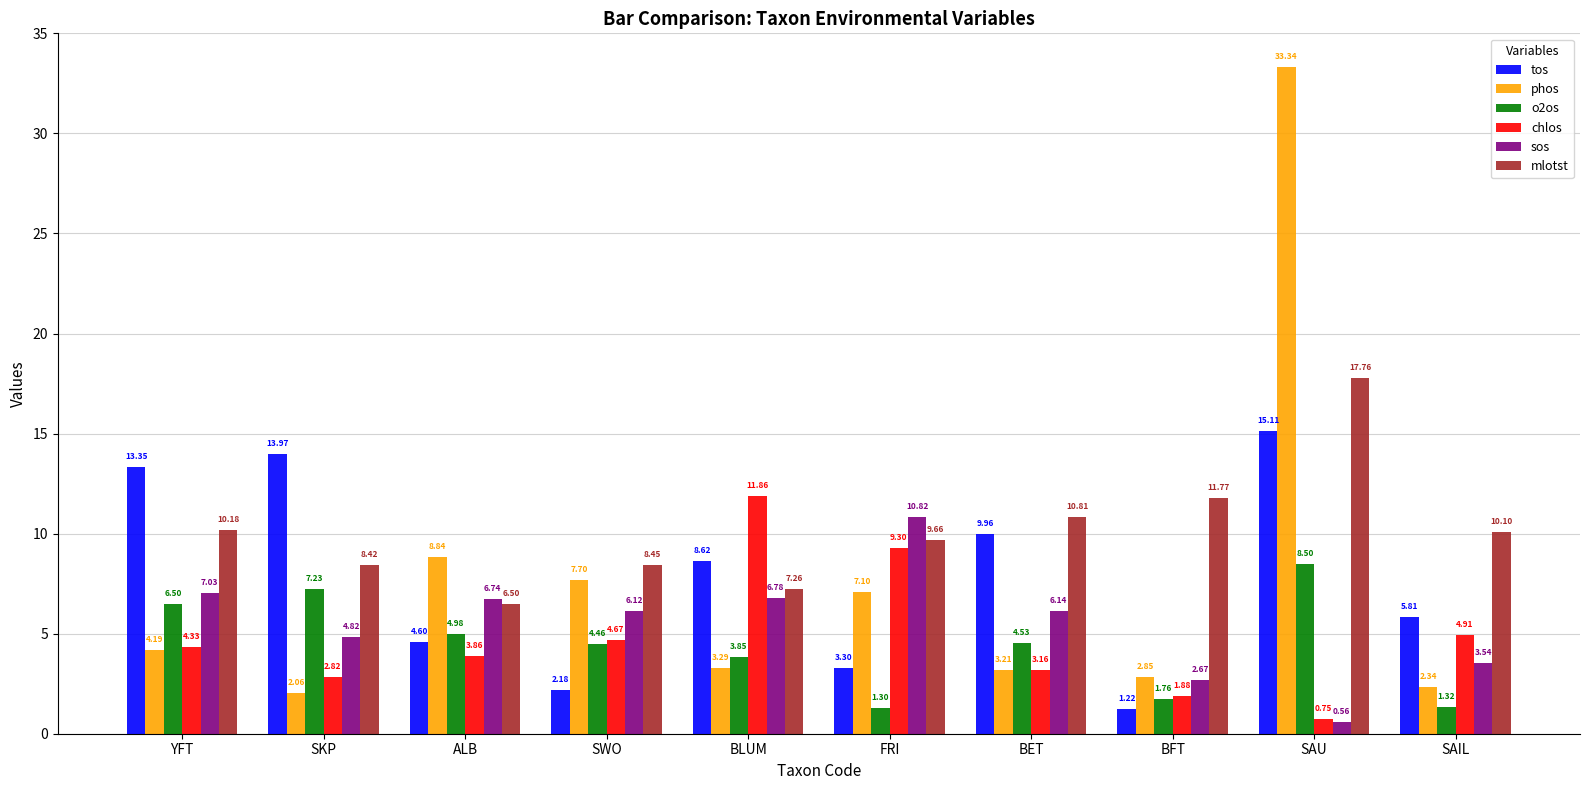

At which category does the chart reach its minimum across all series?

SAU